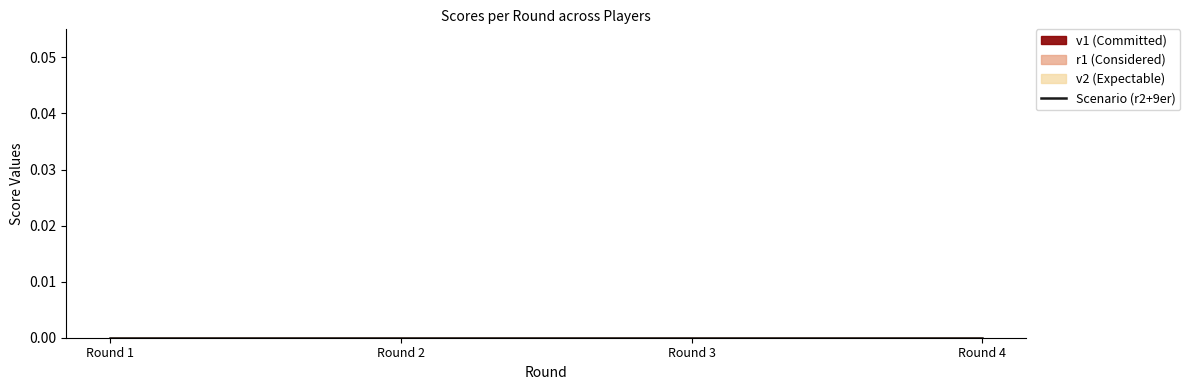

True or false: v2 and r2 intersect in this chart.

False